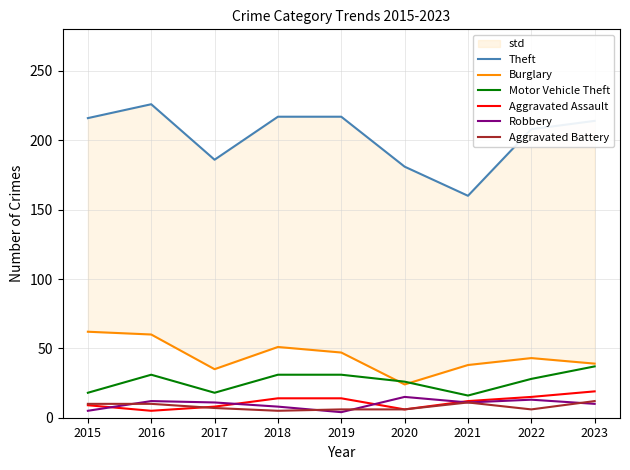

How many data points in Aggravated Battery are less than 7?

4